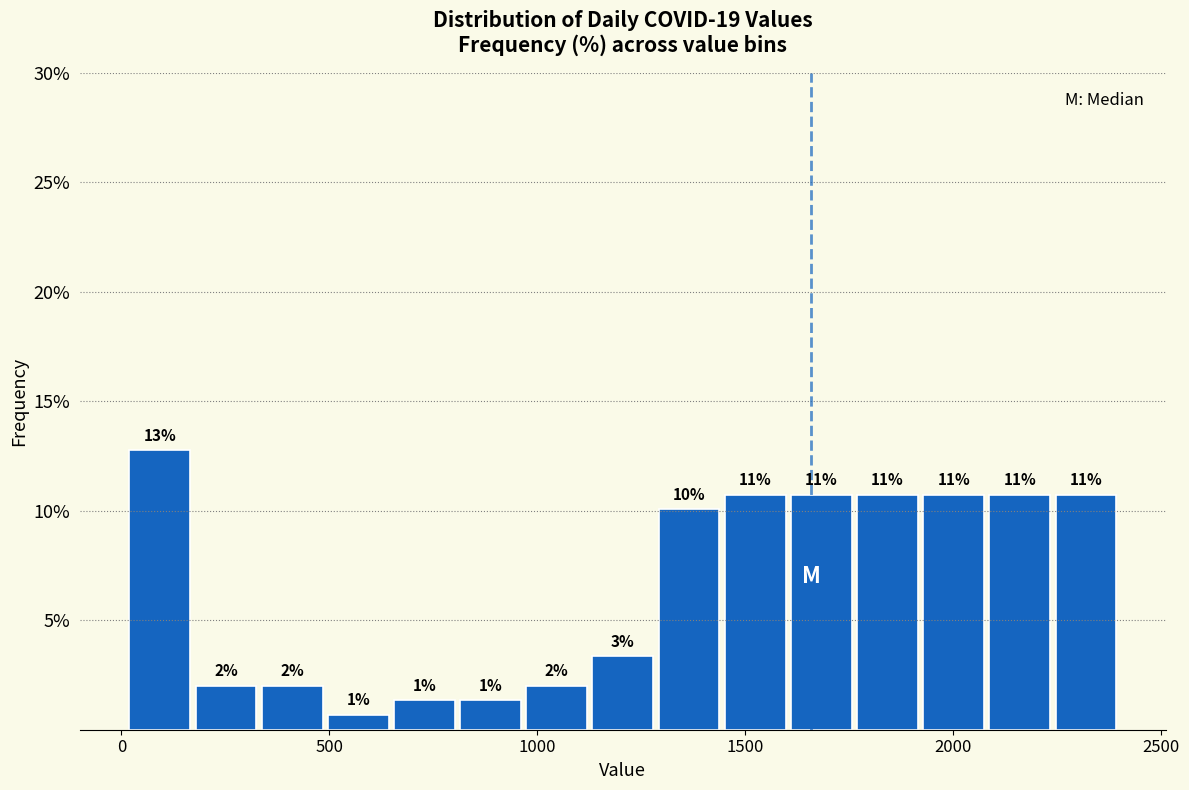

Around what value on the x-axis is the tallest bar? Give the approximate position of its centre, as read against the axis.

100